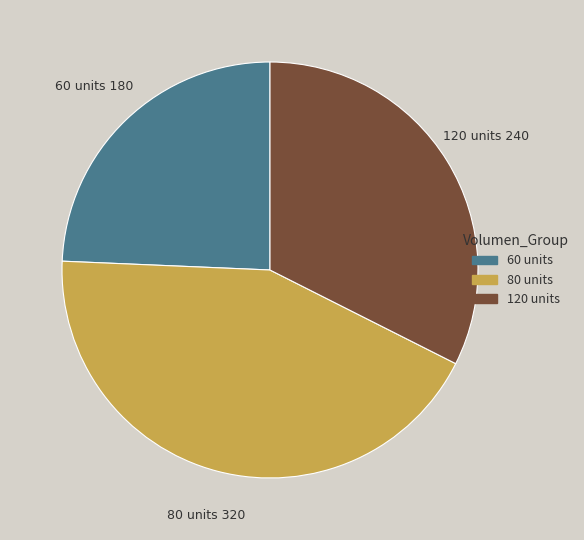

What is the smallest slice in the pie chart?

60 units